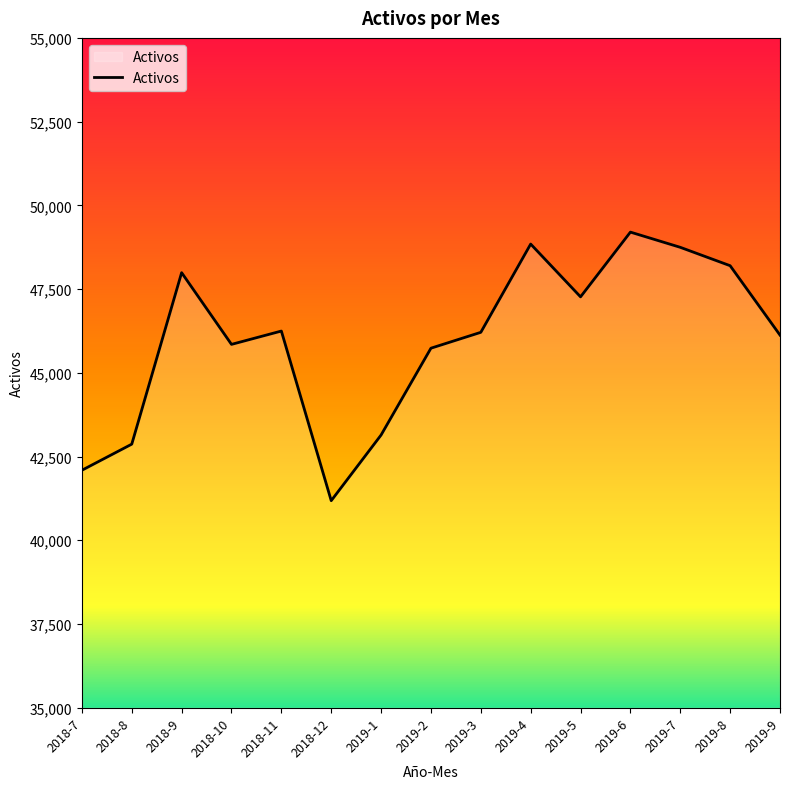

What is the value of the 4th point from the left?

45849